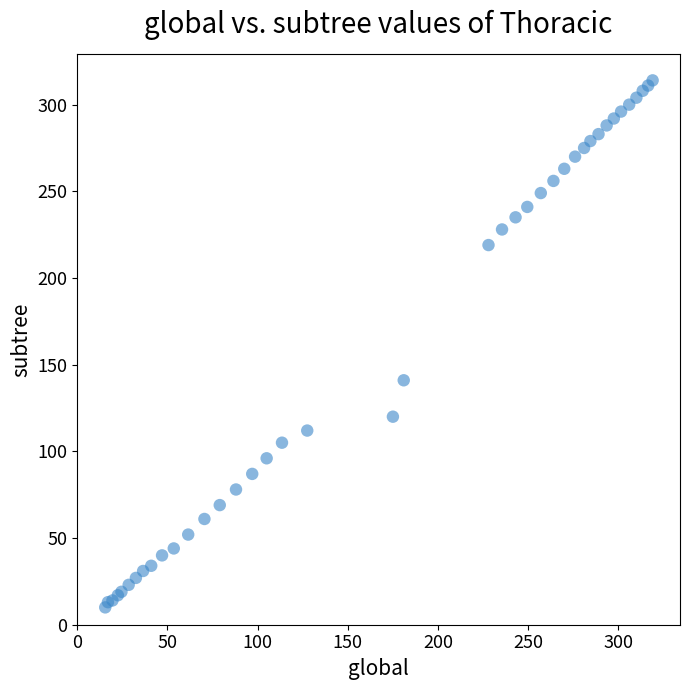

What Y value in the scatter plot is closest to 162?

141